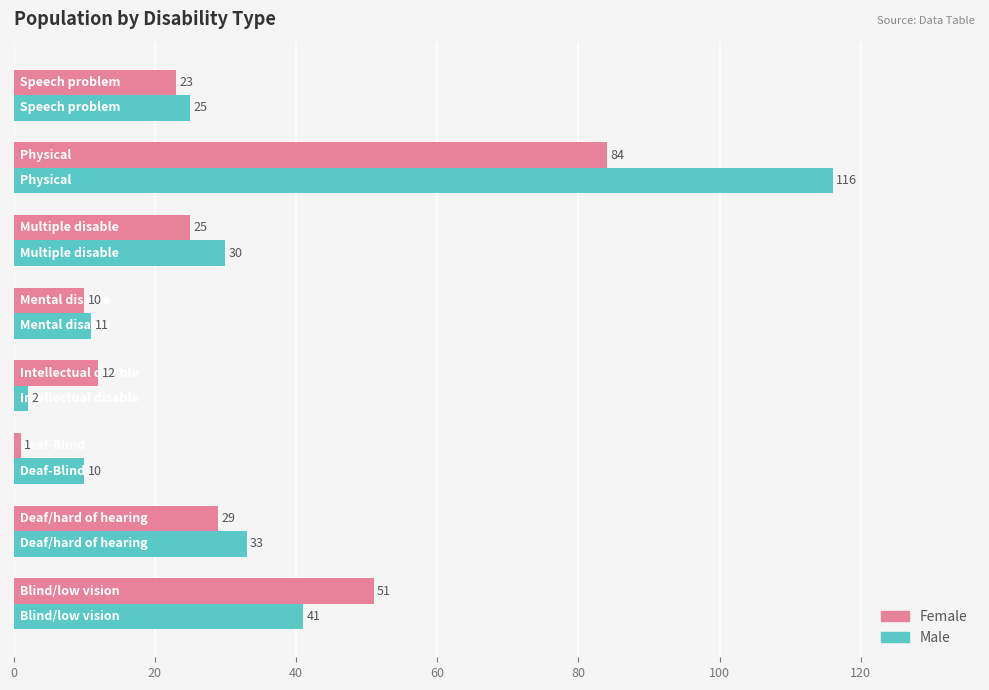

Which series has the largest range (max minus min)?

Male